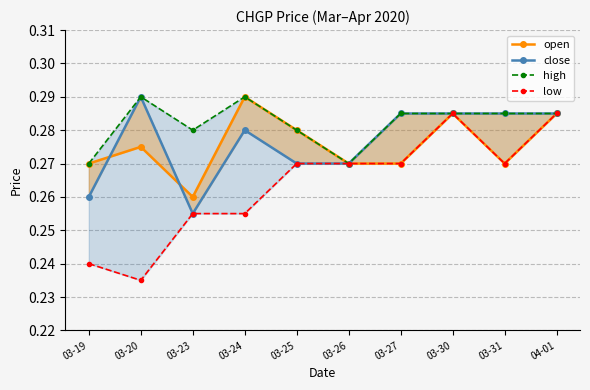

What is the sum of all high values?

2.8